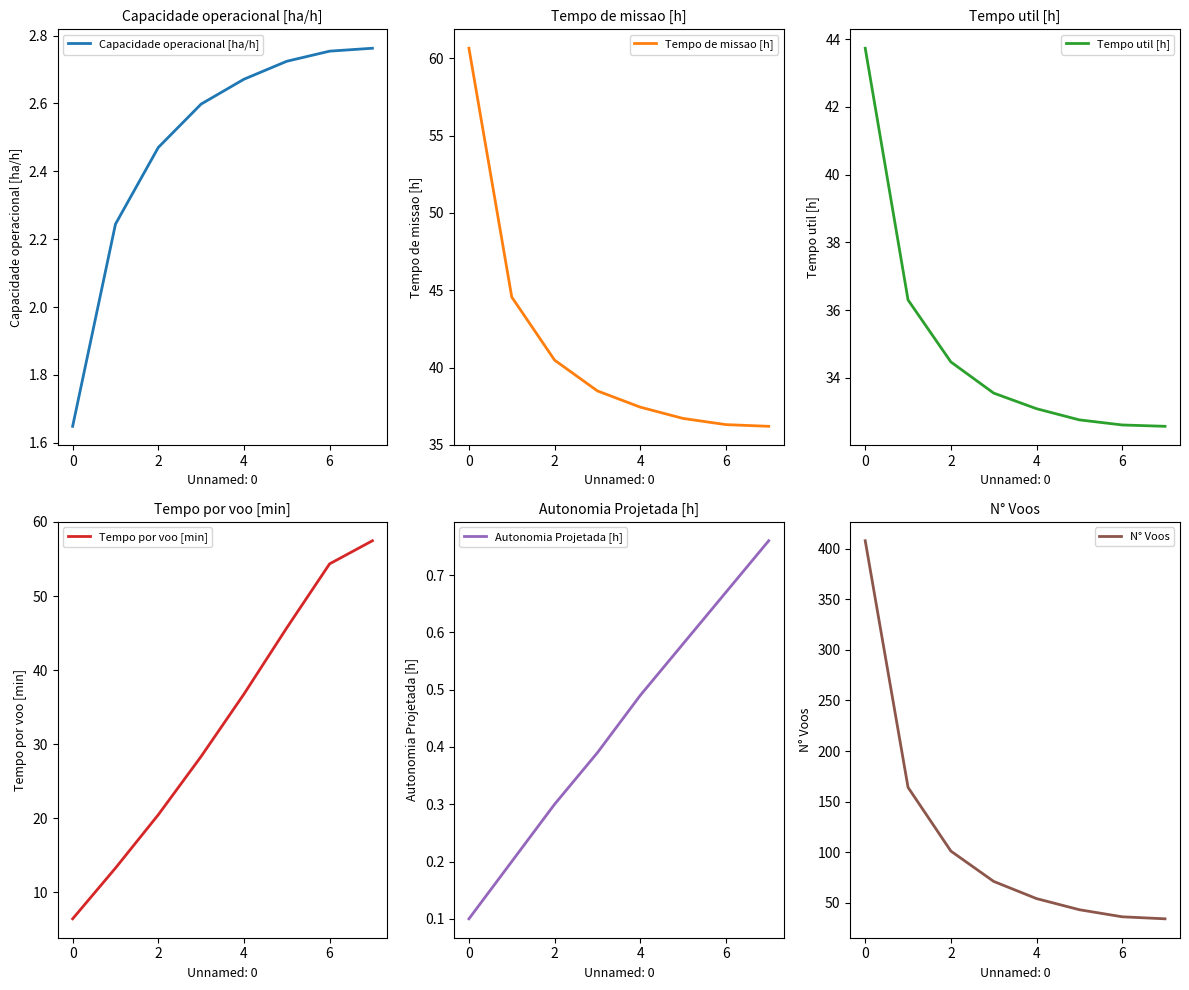

How many data points in Tempo util [h] are less than 33?

3